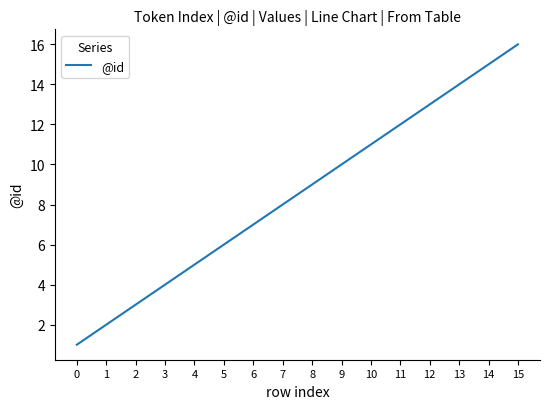

Rank the categories by value from highest to lowest.

15, 14, 13, 12, 11, 10, 9, 8, 7, 6, 5, 4, 3, 2, 1, 0